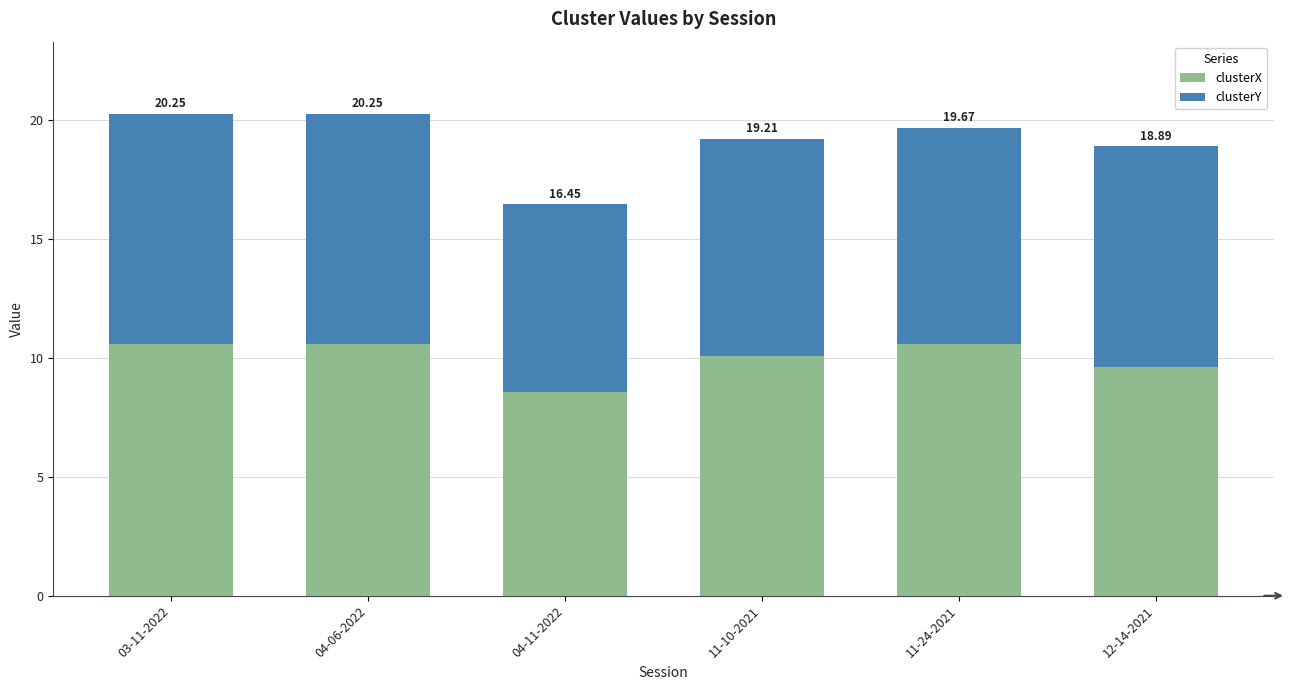

What is the label of the 4th bar from the right?

04-11-2022